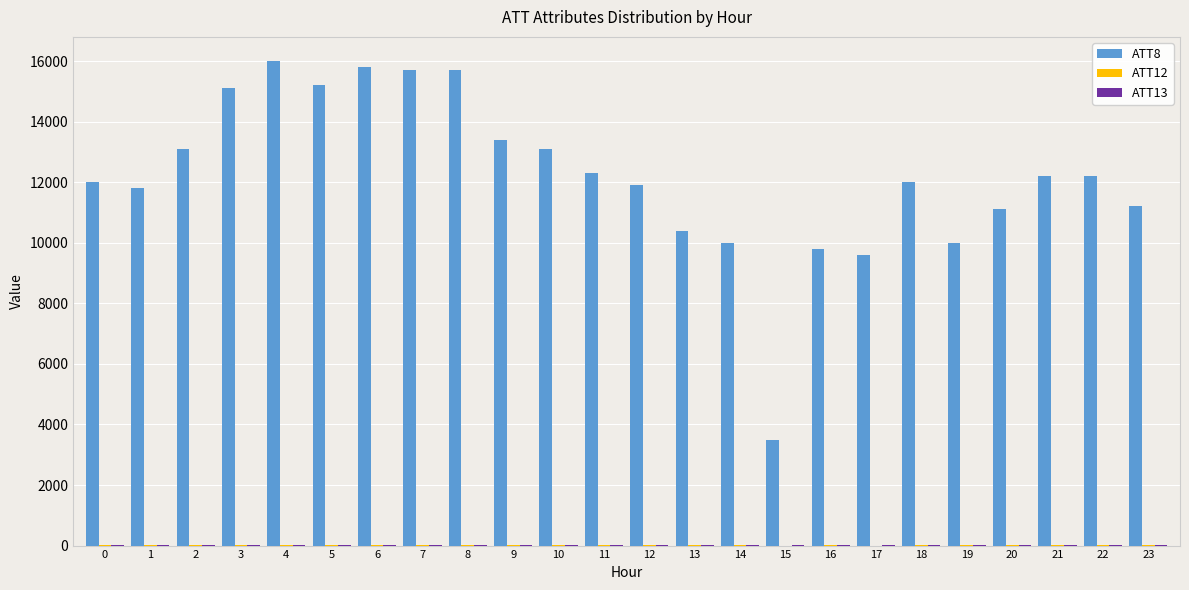

Which series has the largest total across all categories?

ATT8